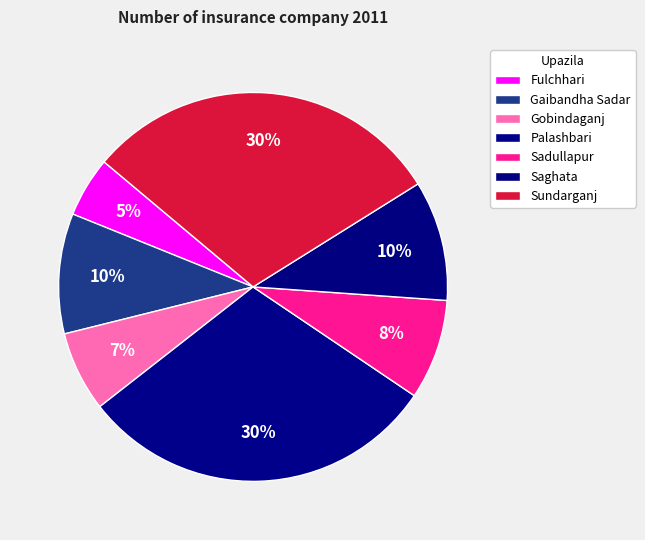

How many slices are in this pie chart?

7